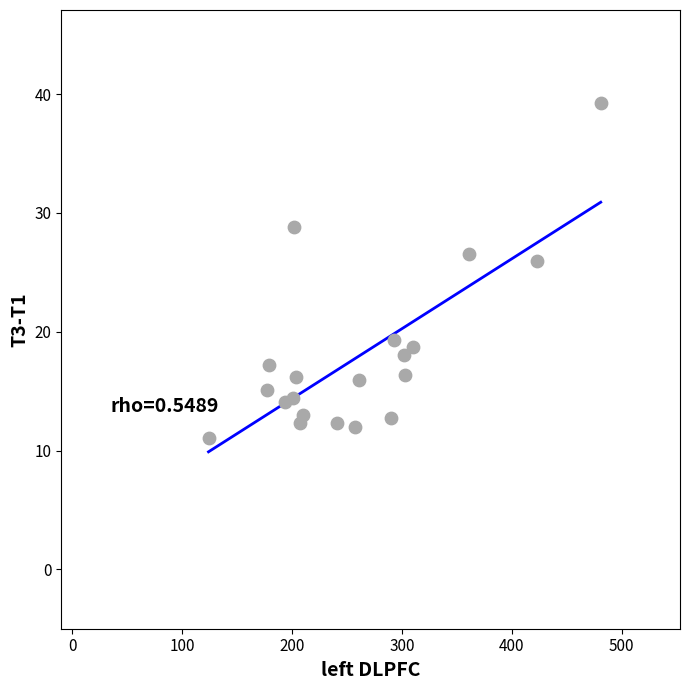

What is the range of X values (max minus min)?

357.0